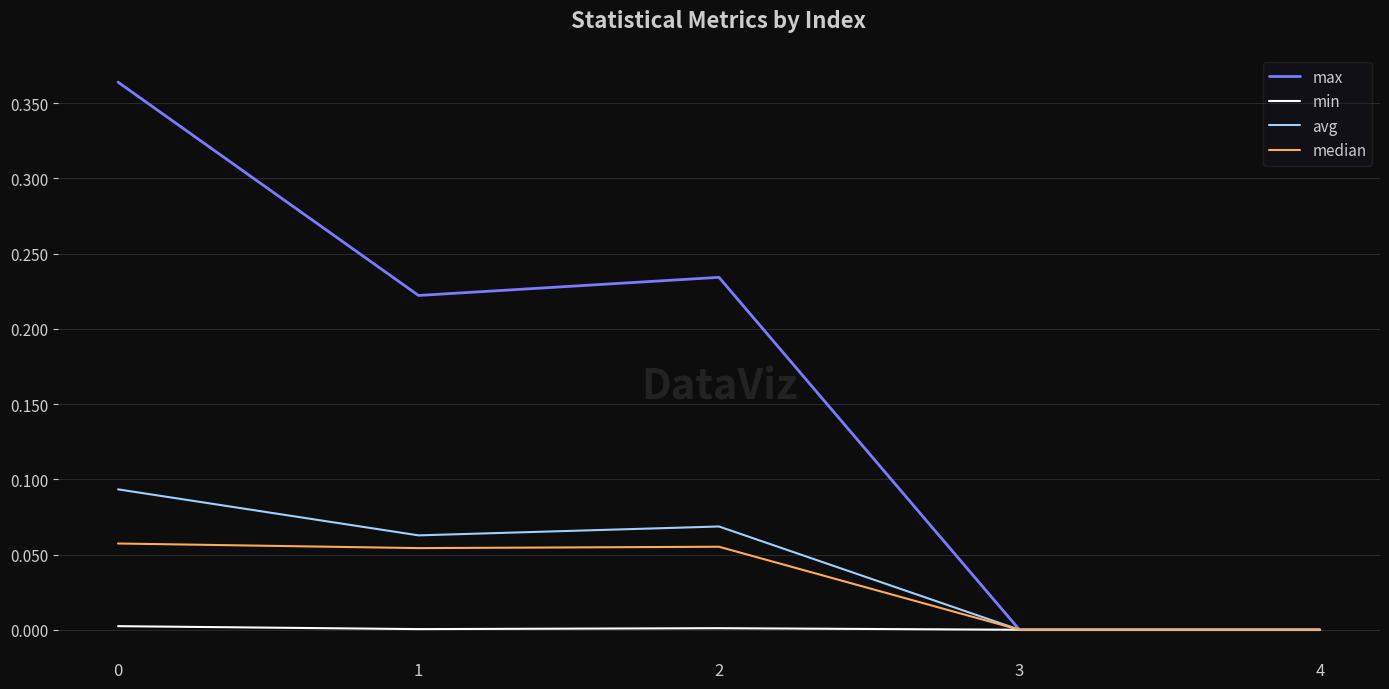

Rank the series by their maximum value, from lowest to highest.

min, median, avg, max